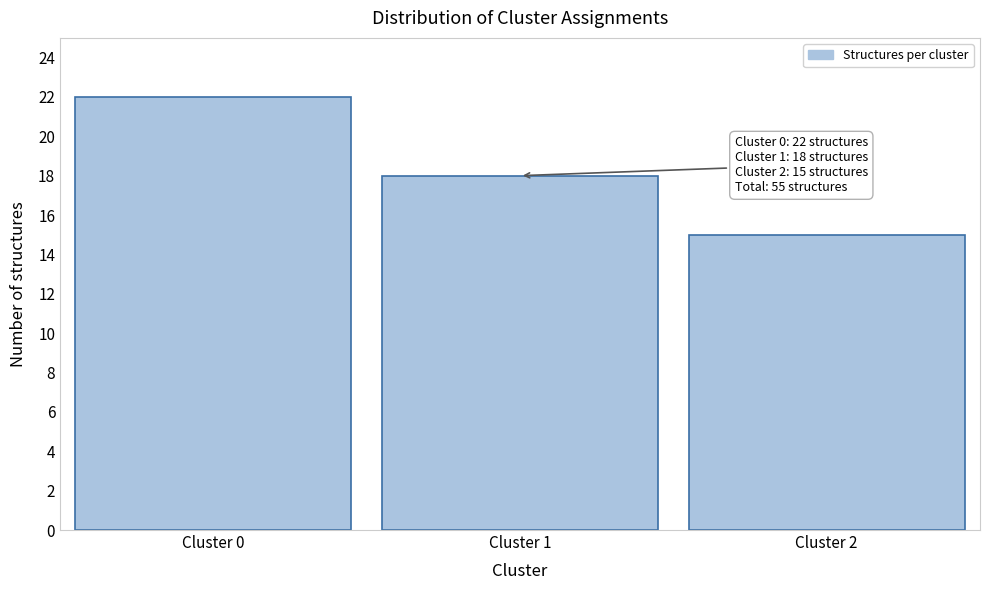

Reading left to right, what are all the values shown in this chart?

Cluster 0=22	Cluster 1=18	Cluster 2=15